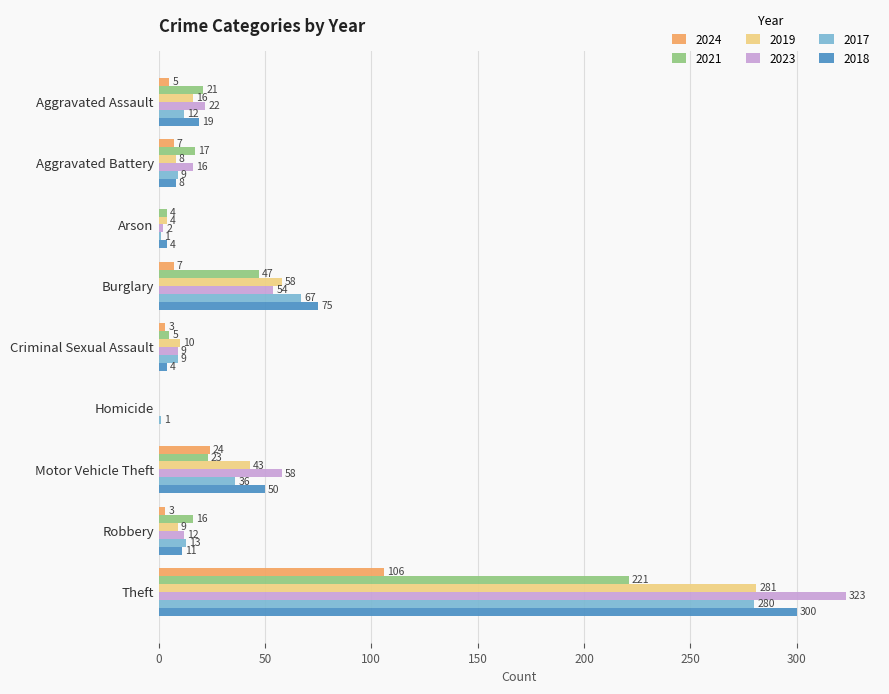

What is the sum of the 2021 values at Homicide and Arson?

4